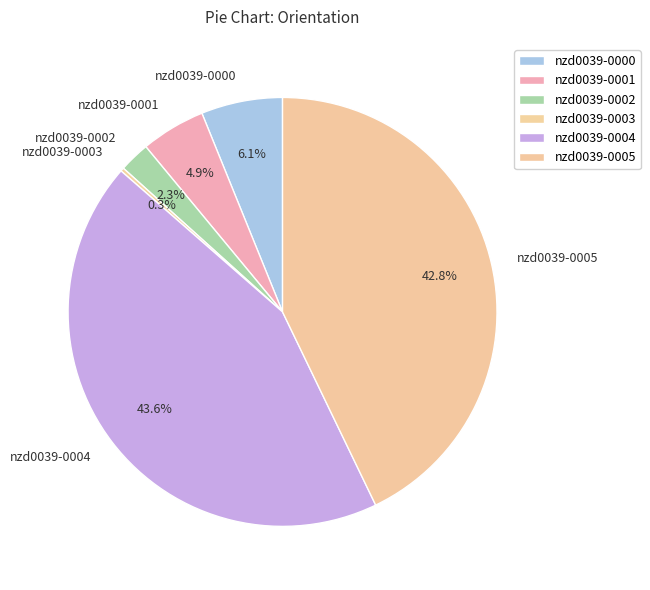

To the nearest percent, what is the average slice percentage?

17%